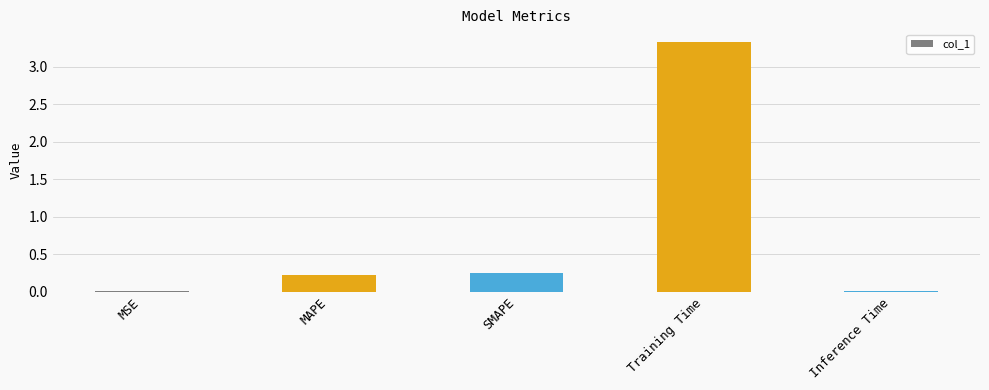

Between Inference Time and SMAPE, which is larger?

SMAPE